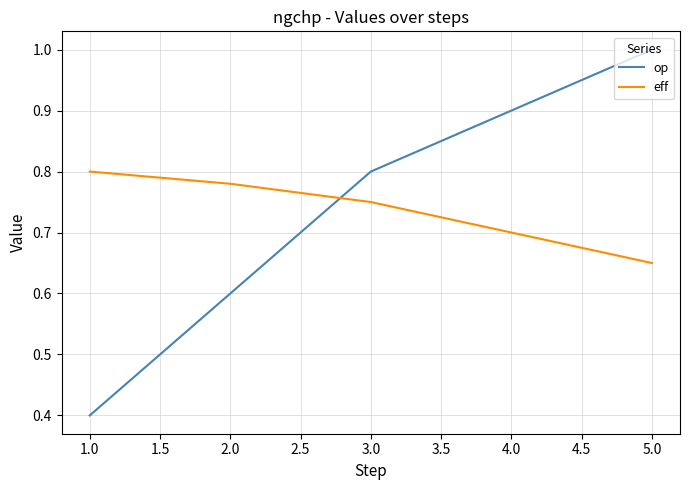

What position from the right is 4.0?

2